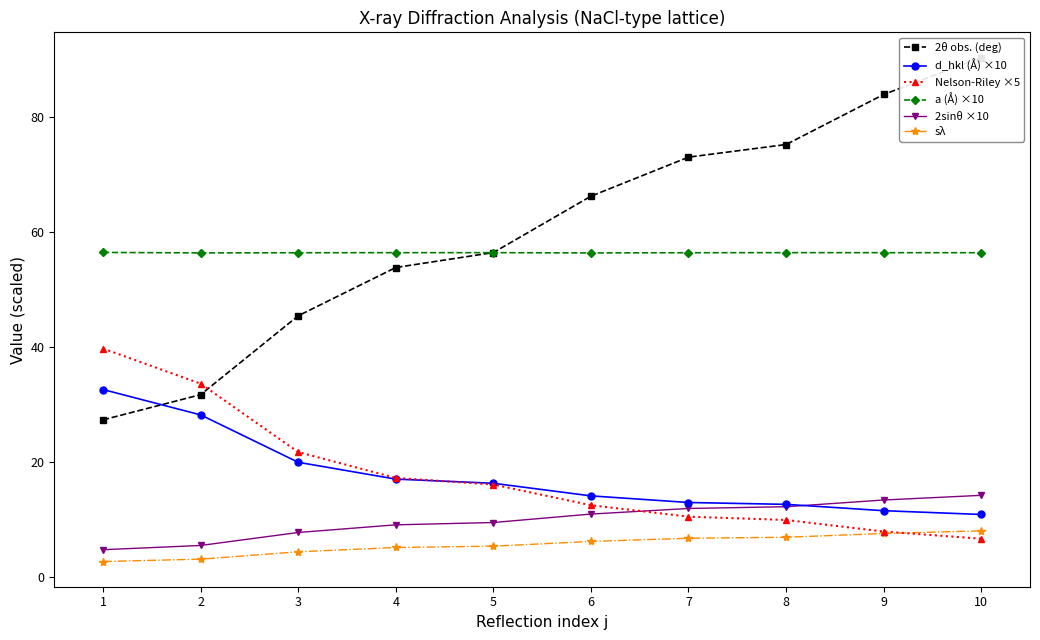

Between 6 and 3, which is larger?

6